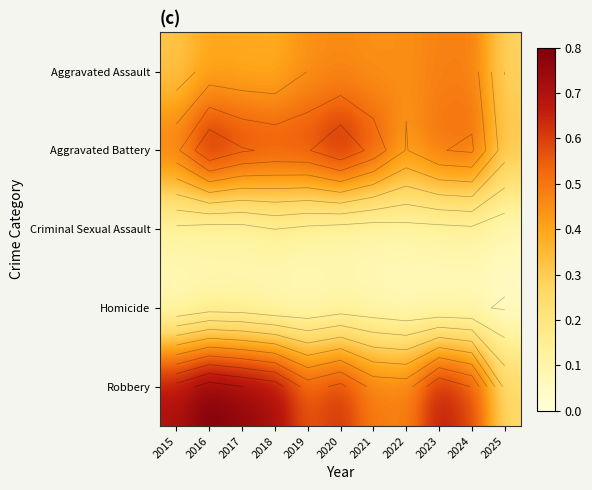

What is the spread (max minus min) of values at 2019?

0.7